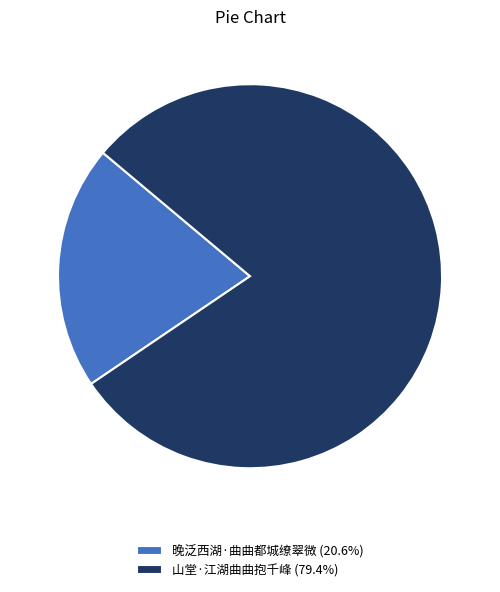

Which slice is the largest?

山堂·江湖曲曲抱千峰